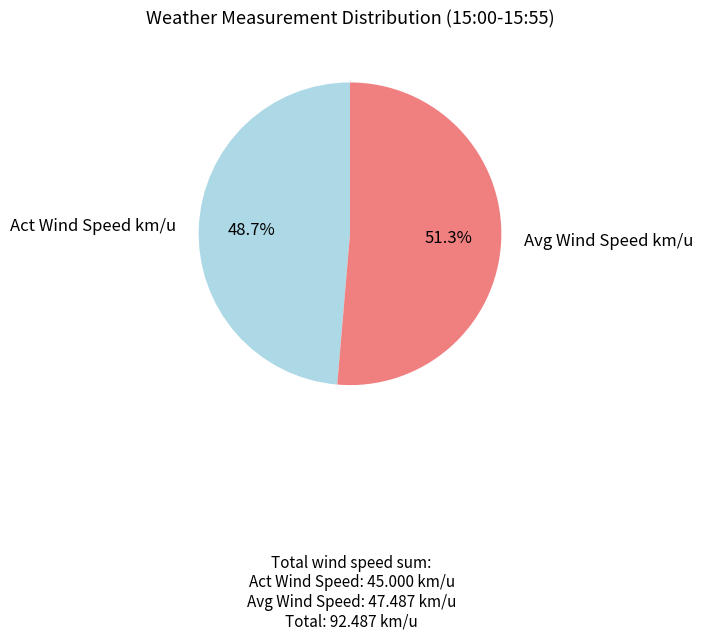

Is there a majority slice in this chart?

Yes